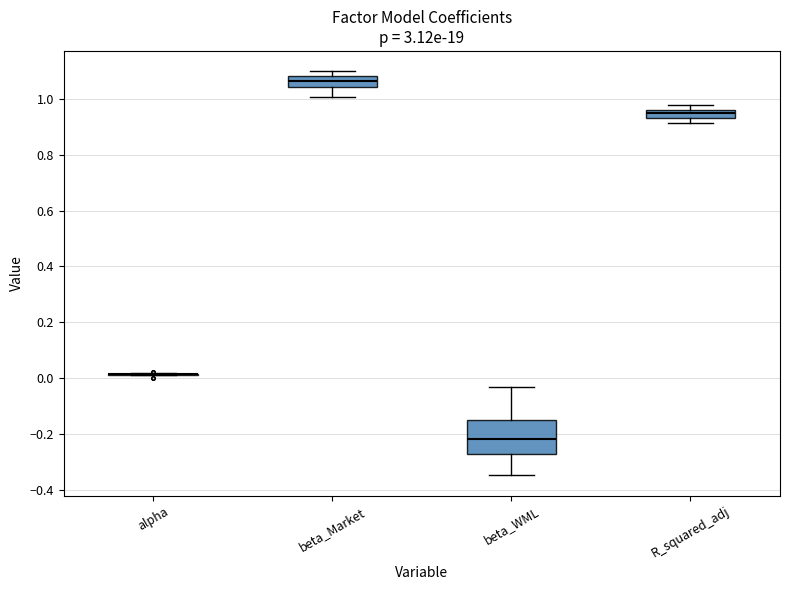

Comparing the boxes themselves (not the whiskers), which one is the tallest?

beta_WML